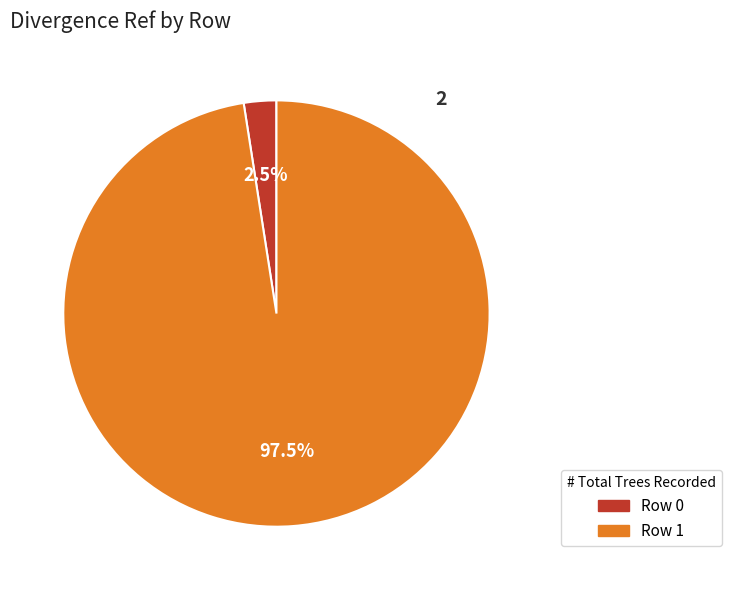

To the nearest percent, what is the combined percentage of Row 0 and Row 1?

100%